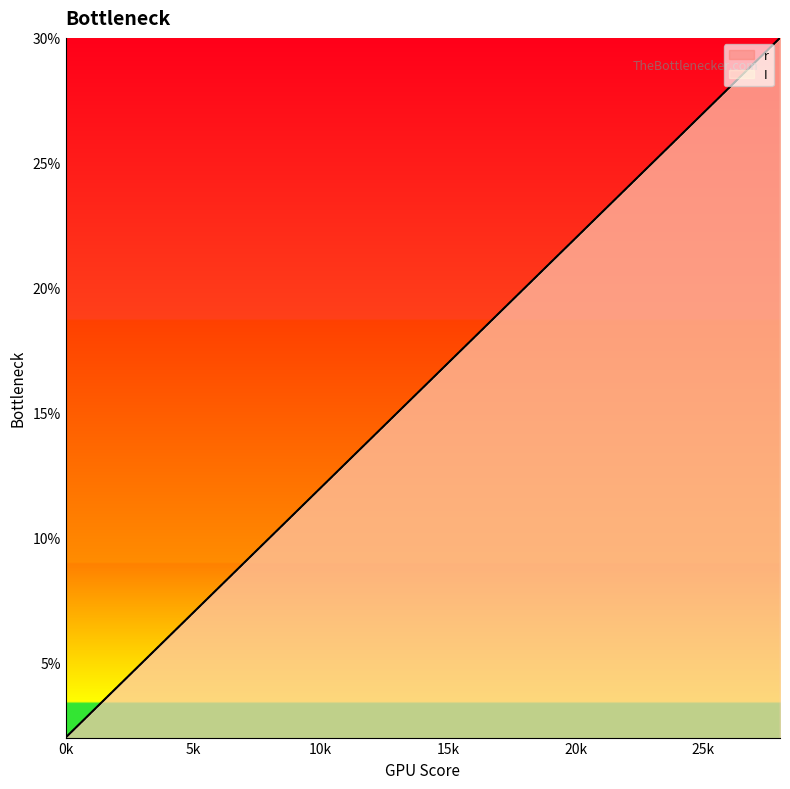

Reading right to left, transcribe all the data shown in this chart.

r: 30	29	28	27	26	25	24	23	22	21	20	19	18	17	16	15	14	13	12	11	10	9	8	7	6	5	4	3	2
I: 30	29	28	27	26	25	24	23	22	21	20	19	18	17	16	15	14	13	12	11	10	9	8	7	6	5	4	3	2